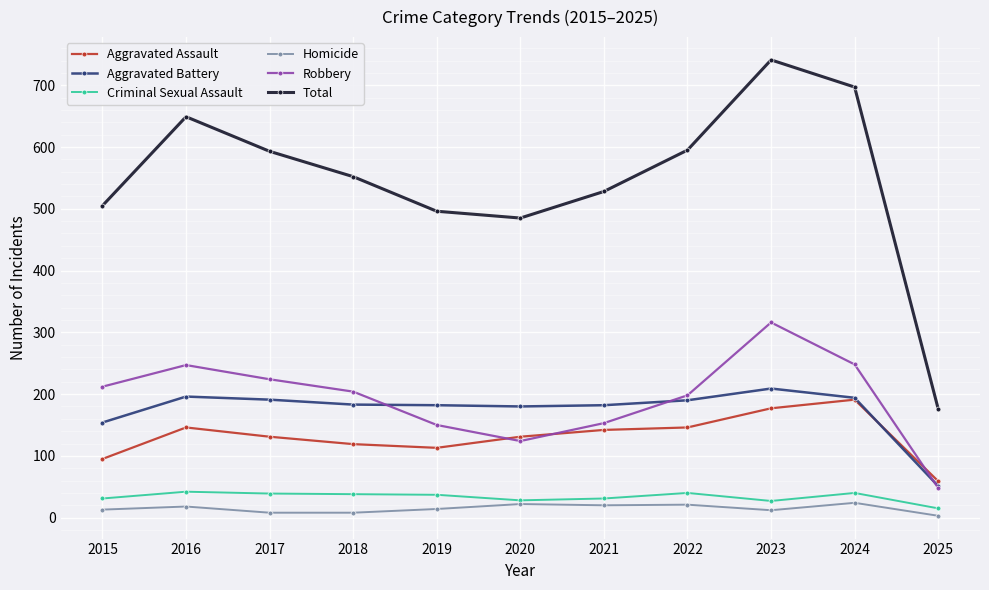

Which series changed the most between 2015 and 2017?

Total